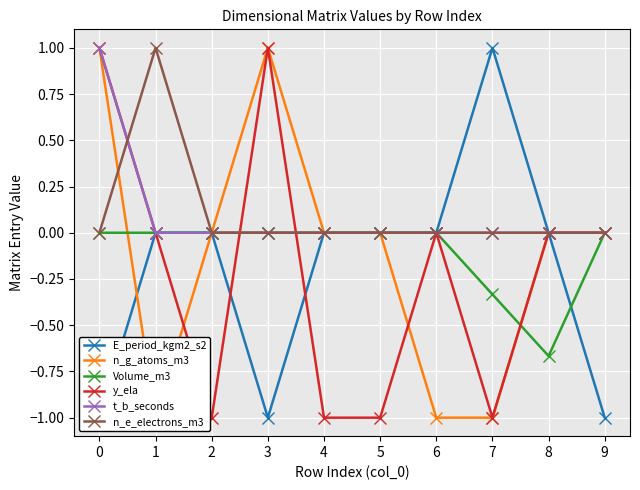

What is the minimum value for Volume_m3?

-0.7